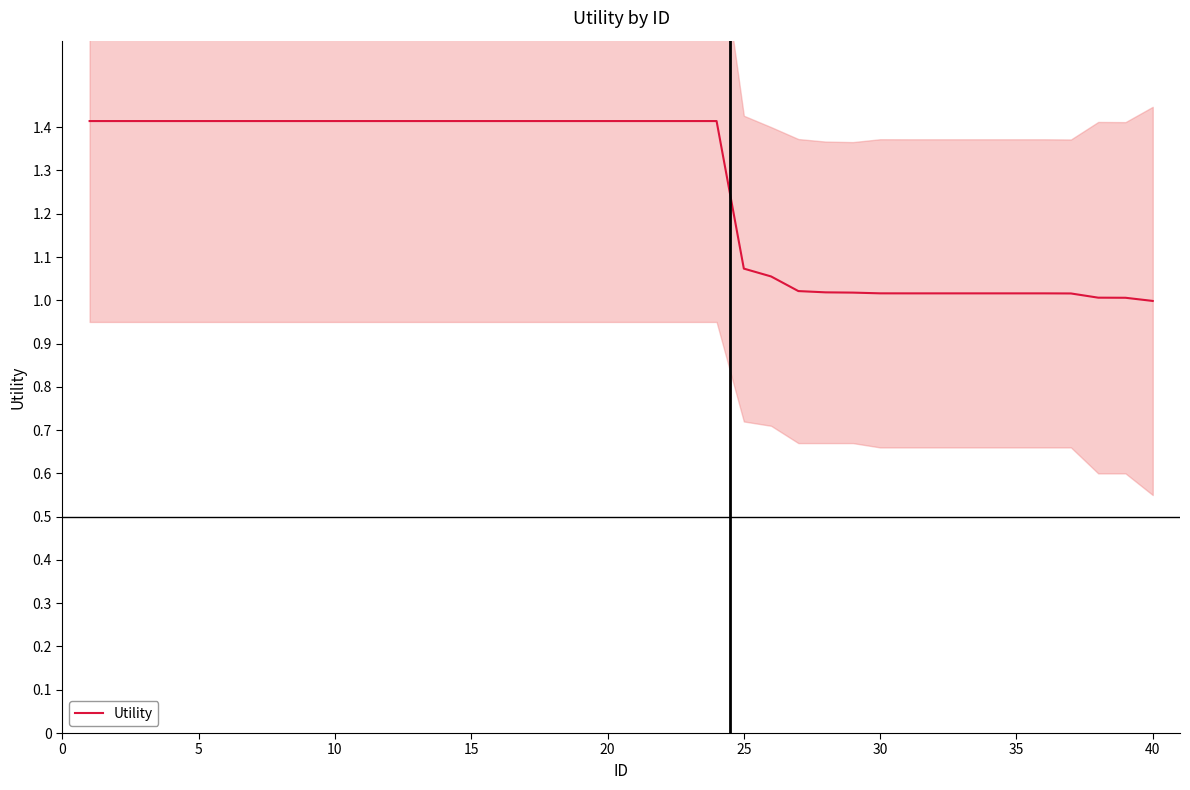

What is the maximum value for Utility?

1.4